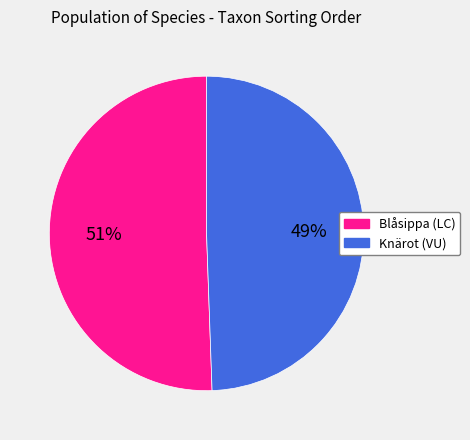

How many slices are in this pie chart?

2